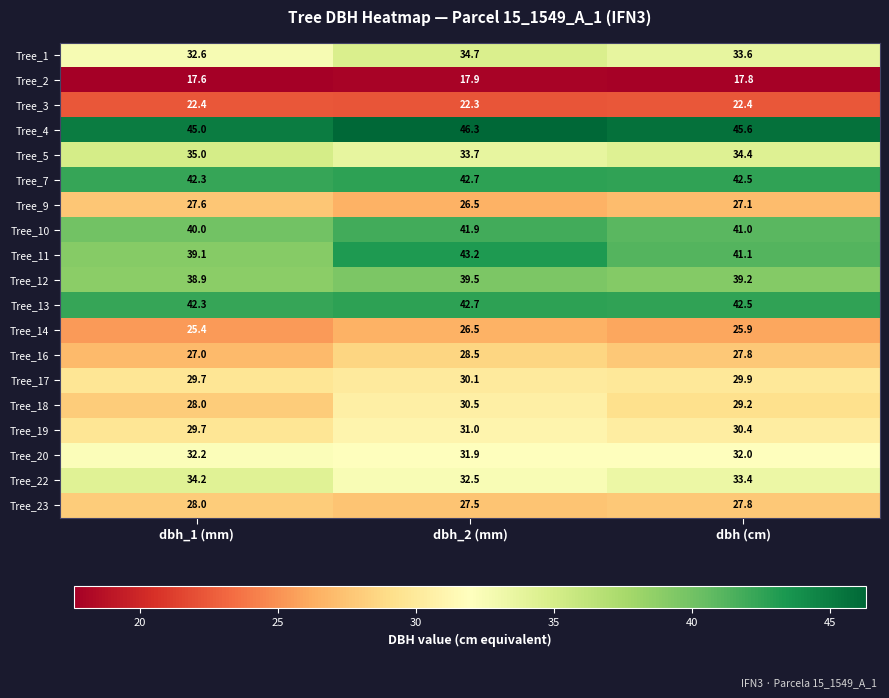

What is the minimum value for Tree_19?

29.7